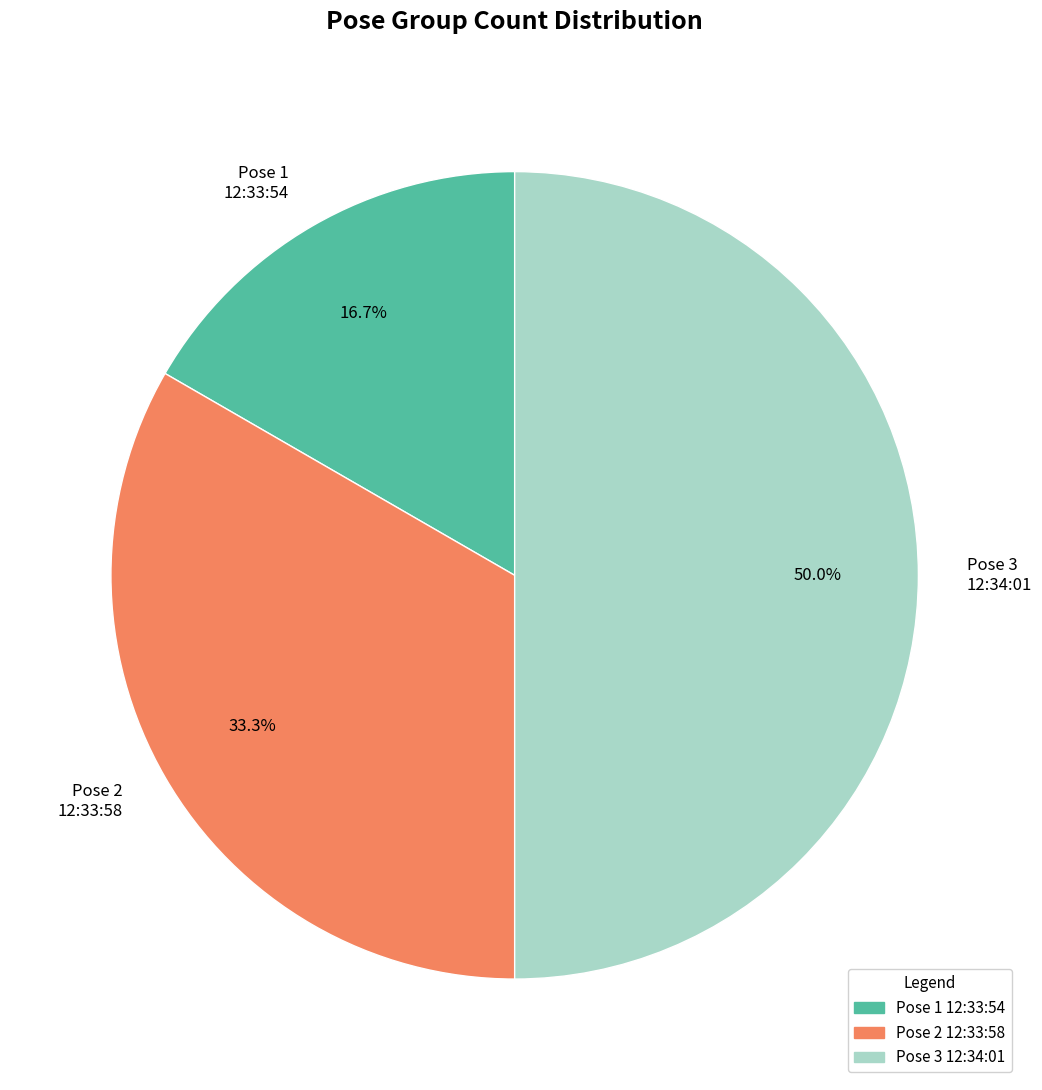

How many segments does this pie chart have?

3